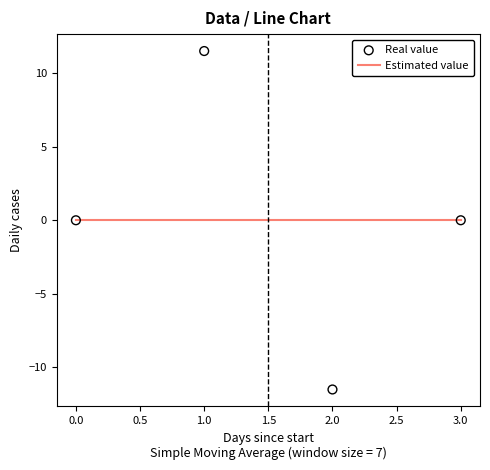

What are all the series names shown in the legend?

Estimated value, Real value